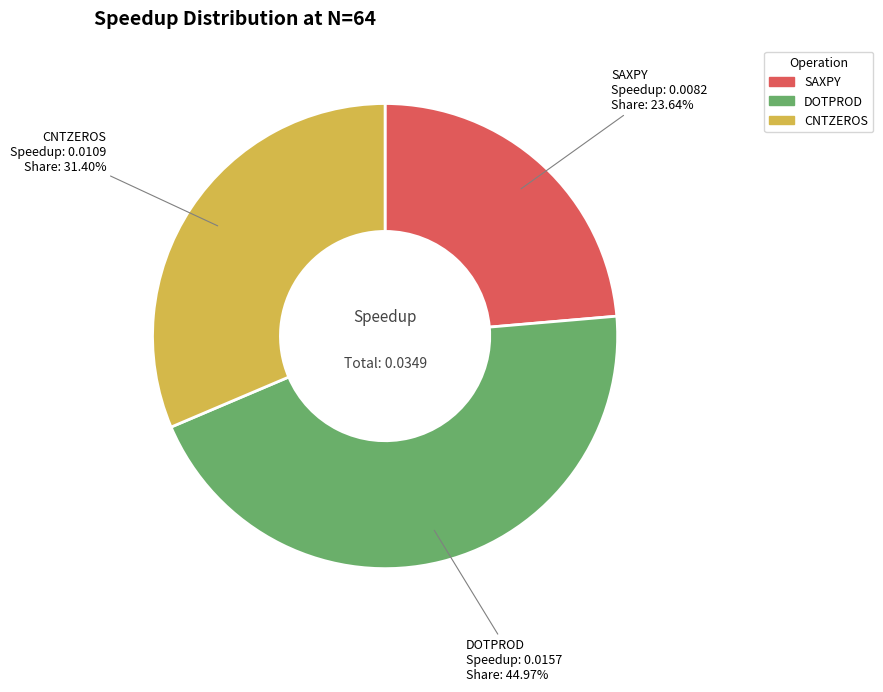

Which slice is the smallest?

SAXPY